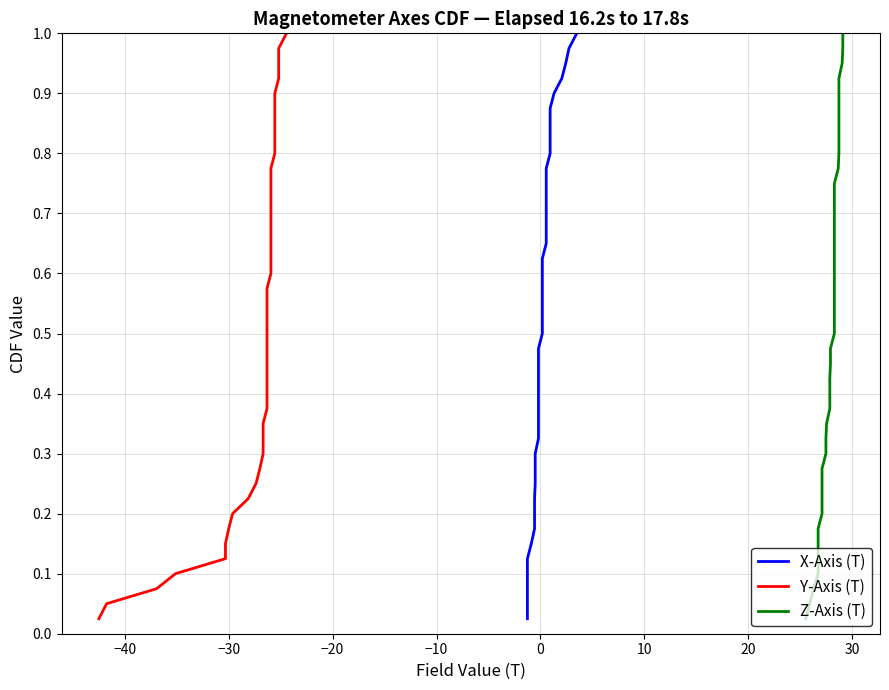

How many series are shown in this chart?

3